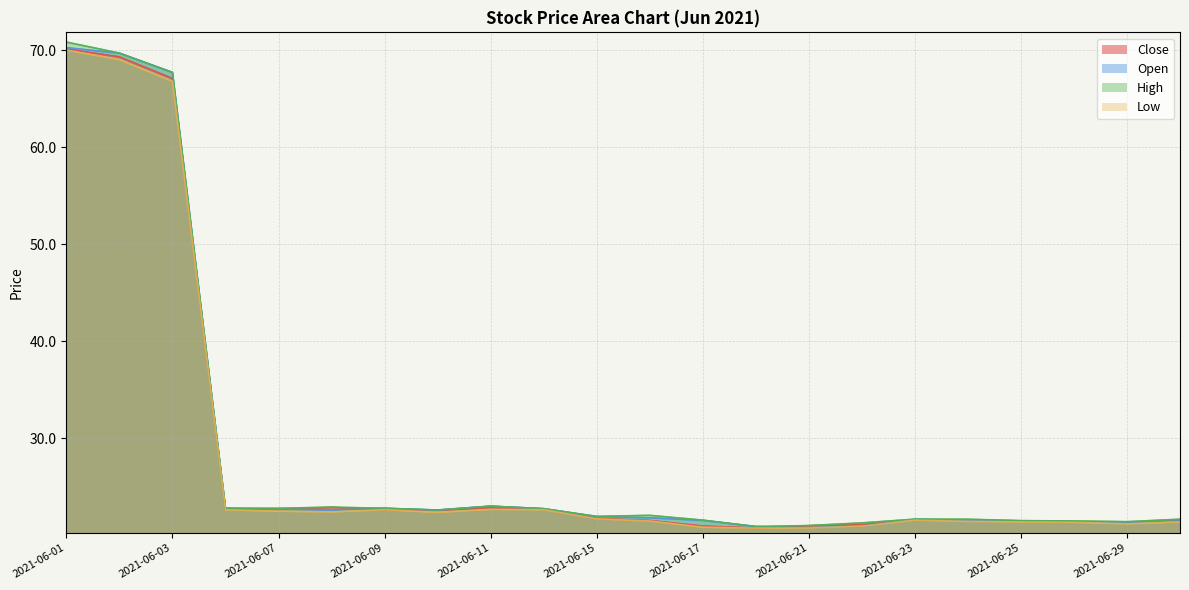

What is the sum of the High values at 2021-06-02 and 2021-06-25?

91.2